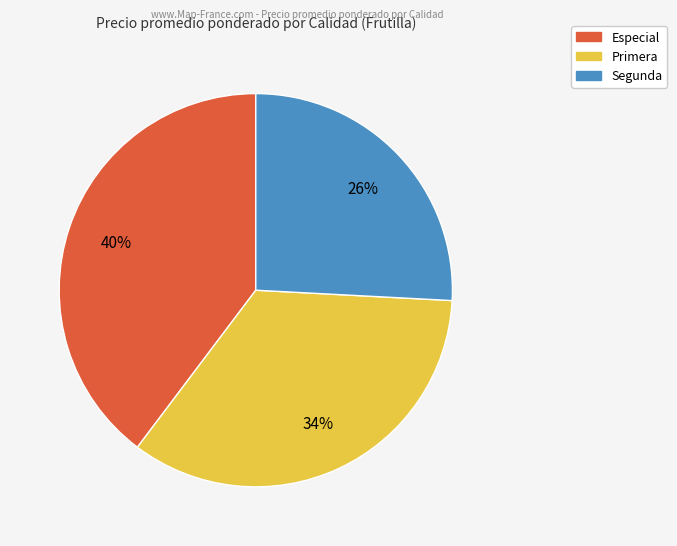

Approximately how many times larger is the value at Segunda compared to Especial?

0.7